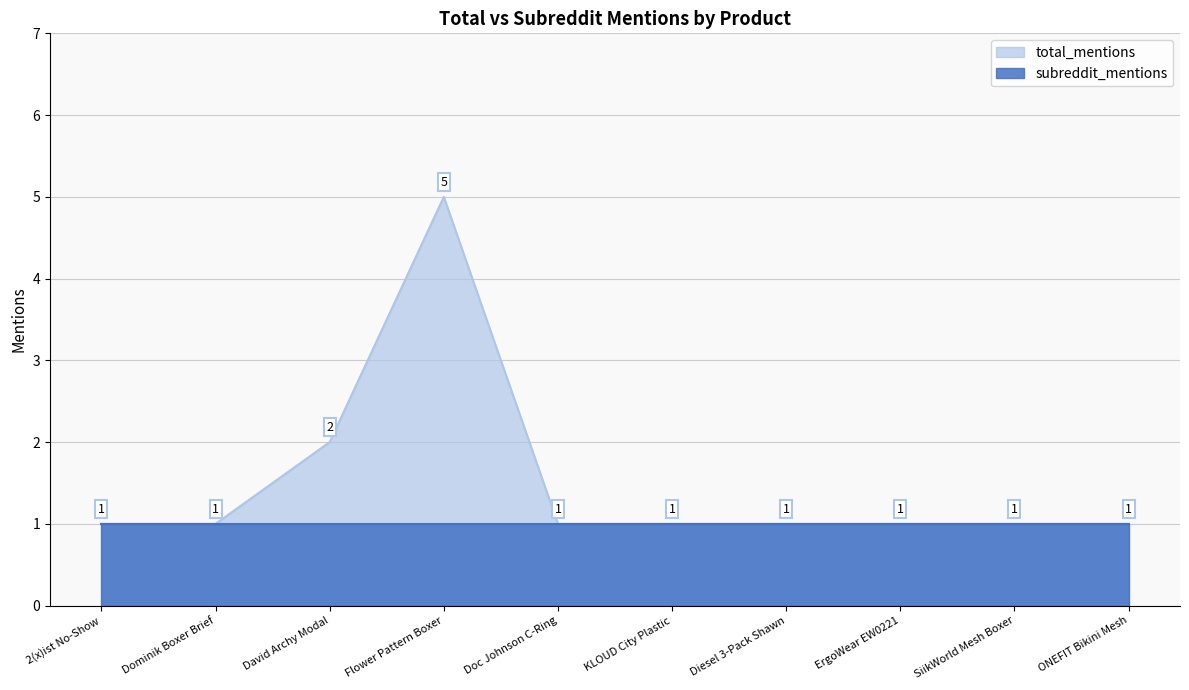

At which category does the chart reach its peak across all series?

Flower Pattern Boxer